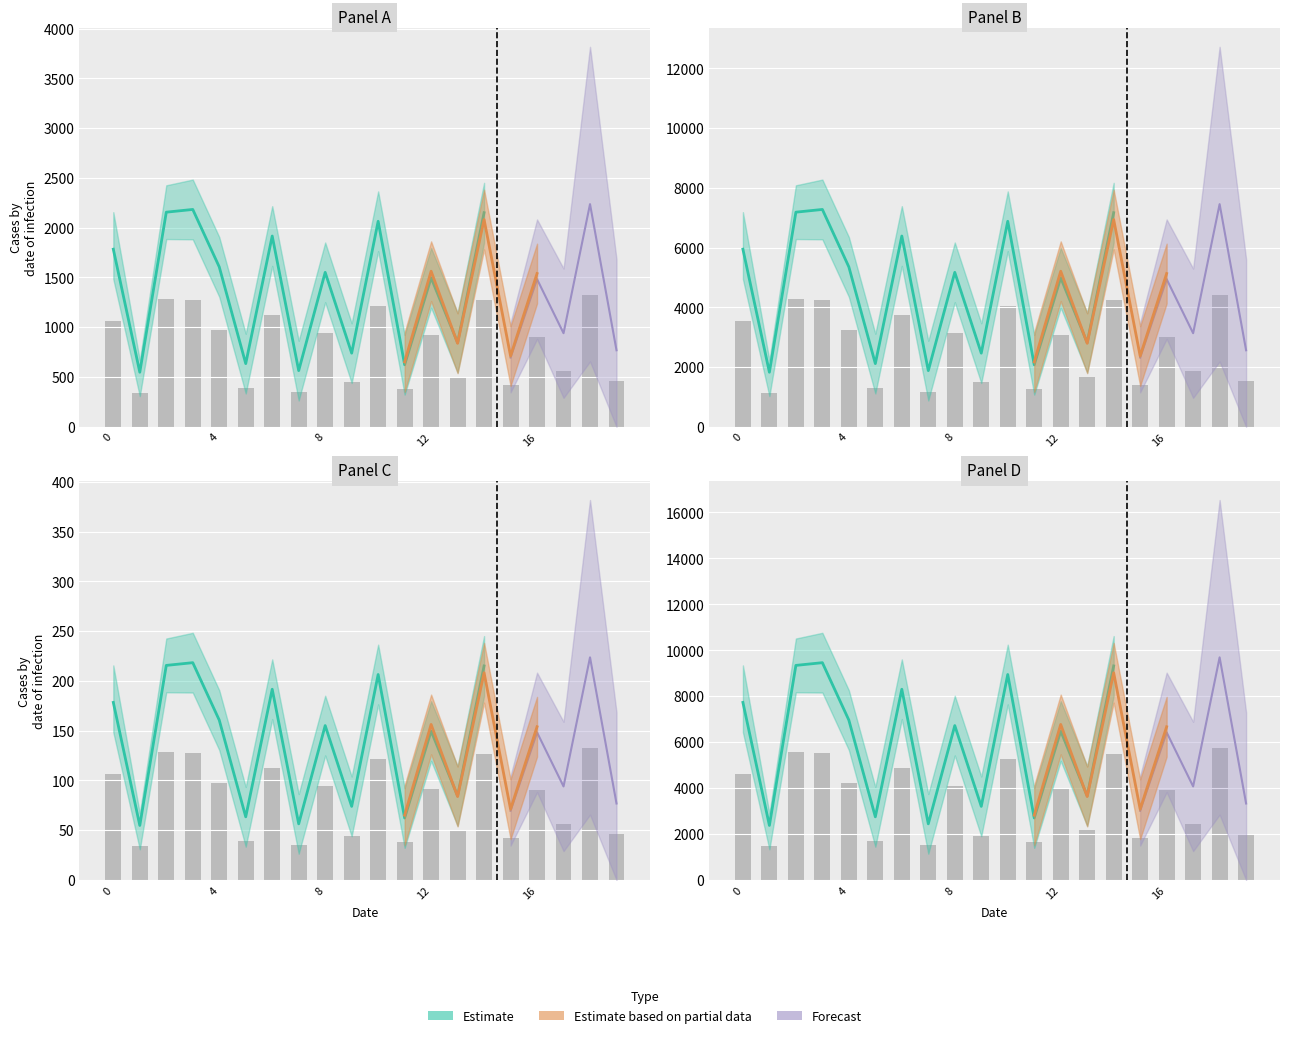

Between 8 and 16, which is larger?

8